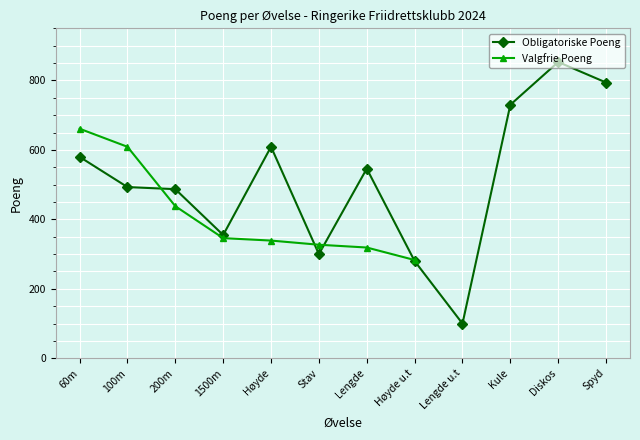

At which label is the value closest to 476?

200m